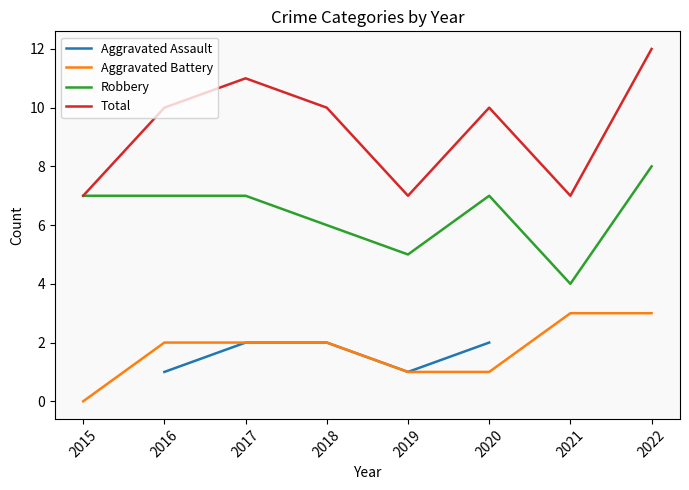

Which series has the largest total across all categories?

Total